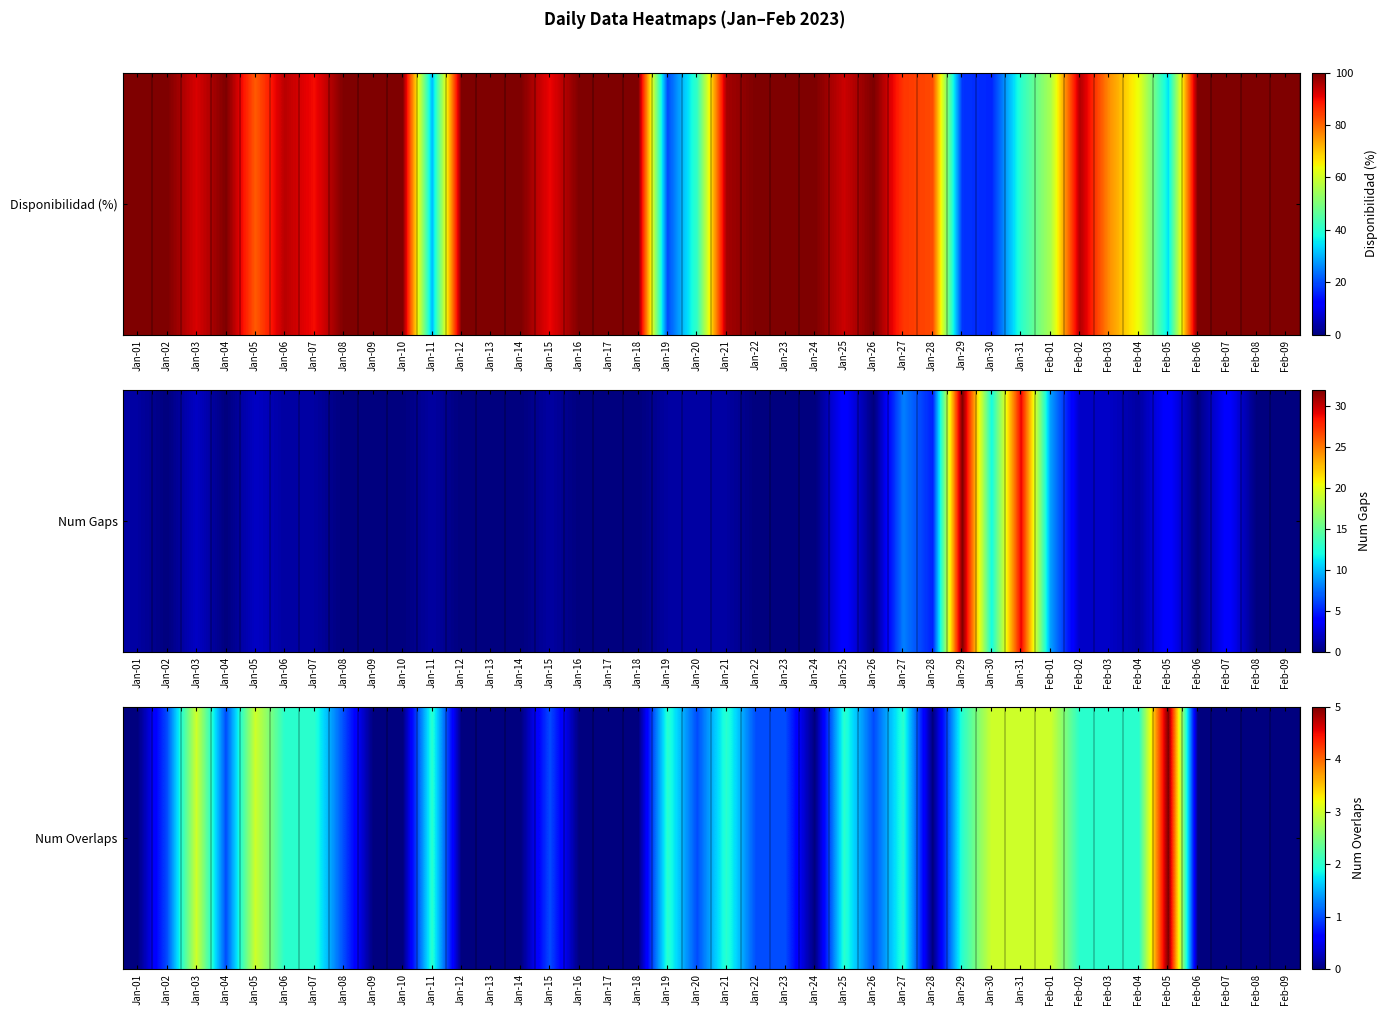

Rank the categories by value from highest to lowest.

Feb-05, Jan-03, Jan-05, Jan-30, Jan-31, Feb-01, Jan-06, Jan-07, Jan-11, Jan-19, Jan-21, Jan-25, Jan-27, Jan-29, Feb-02, Feb-03, Feb-04, Jan-02, Jan-04, Jan-08, Jan-15, Jan-20, Jan-22, Jan-23, Jan-26, Jan-01, Jan-09, Jan-10, Jan-12, Jan-13, Jan-14, Jan-16, Jan-17, Jan-18, Jan-24, Jan-28, Feb-06, Feb-07, Feb-08, Feb-09